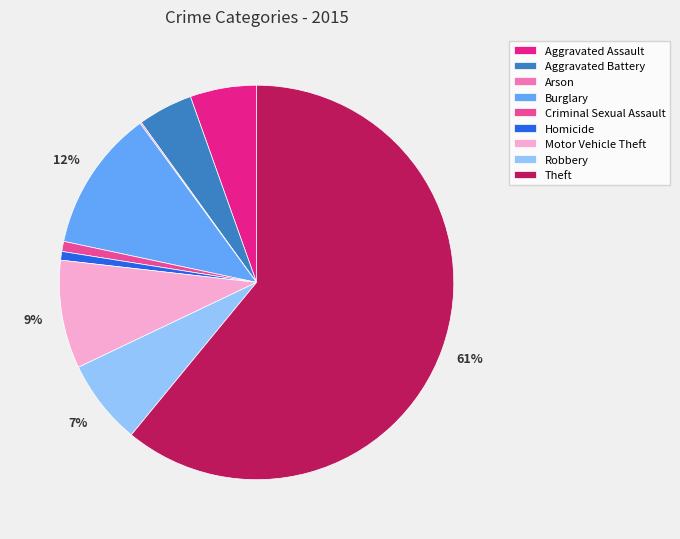

To the nearest percent, what is the difference between the Theft and Burglary slice percentages?

49%